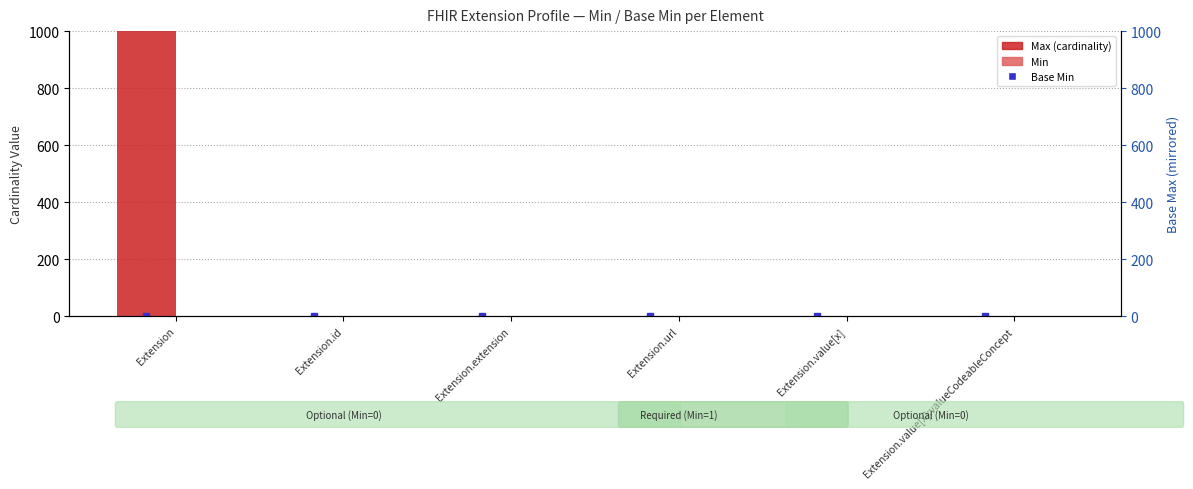

What is the average value of the Min series?

0.3